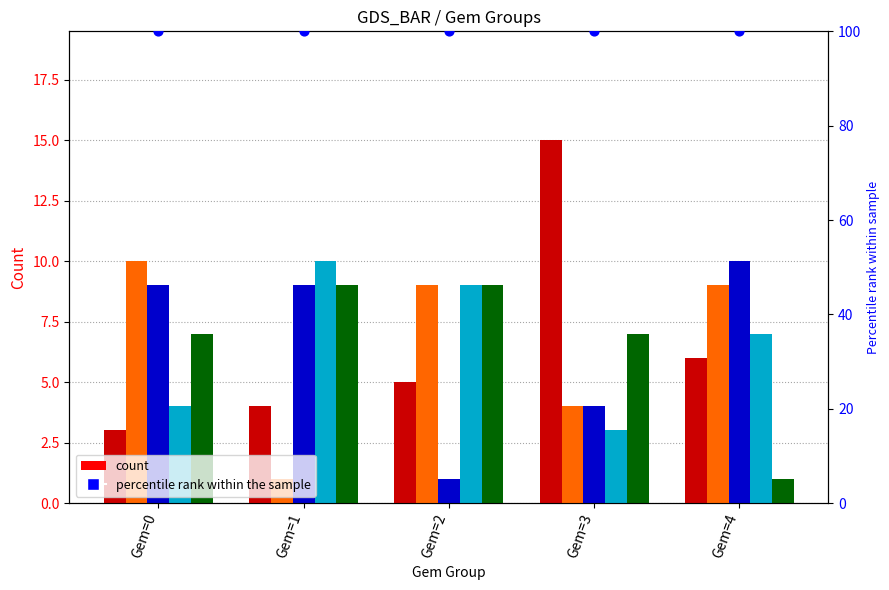

Which series has the largest total across all categories?

percentile rank within the sample